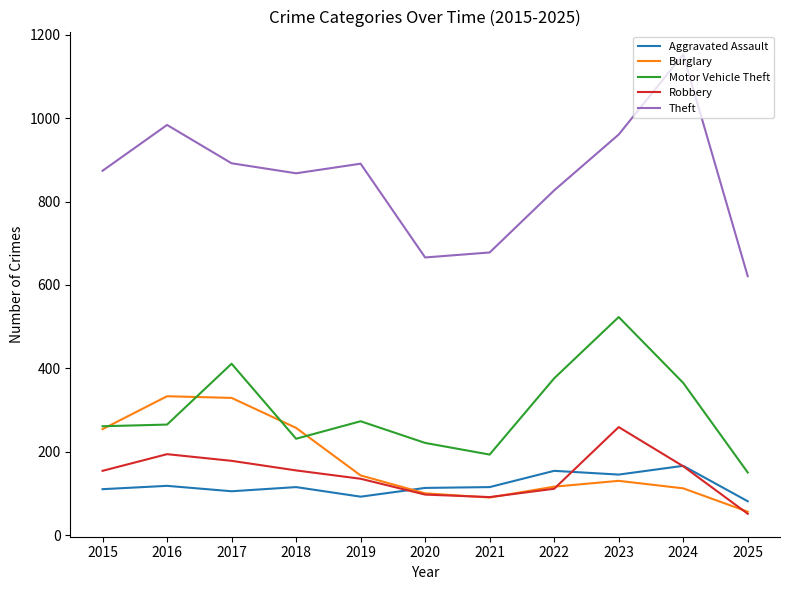

Which series changed the most between 2017 and 2024?

Theft